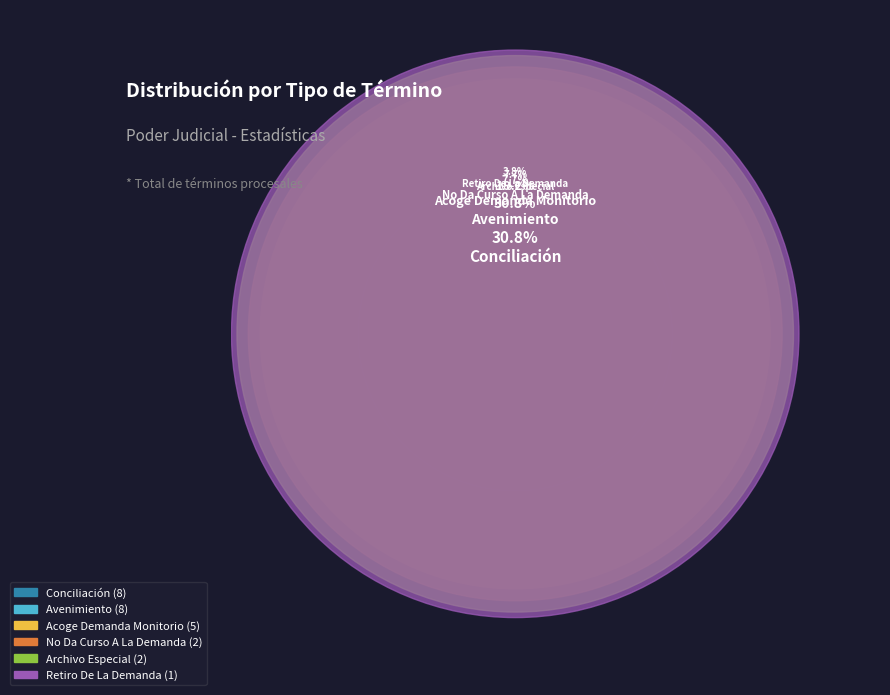

Is No Da Curso A La Demanda the majority of the pie?

No